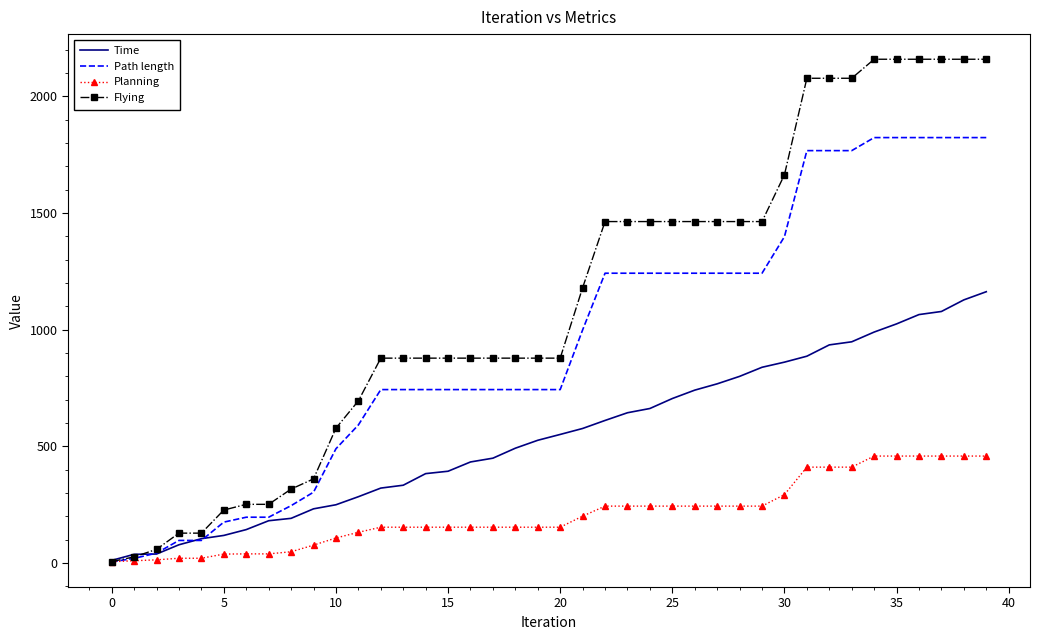

What is the greatest value displayed?

2159.7